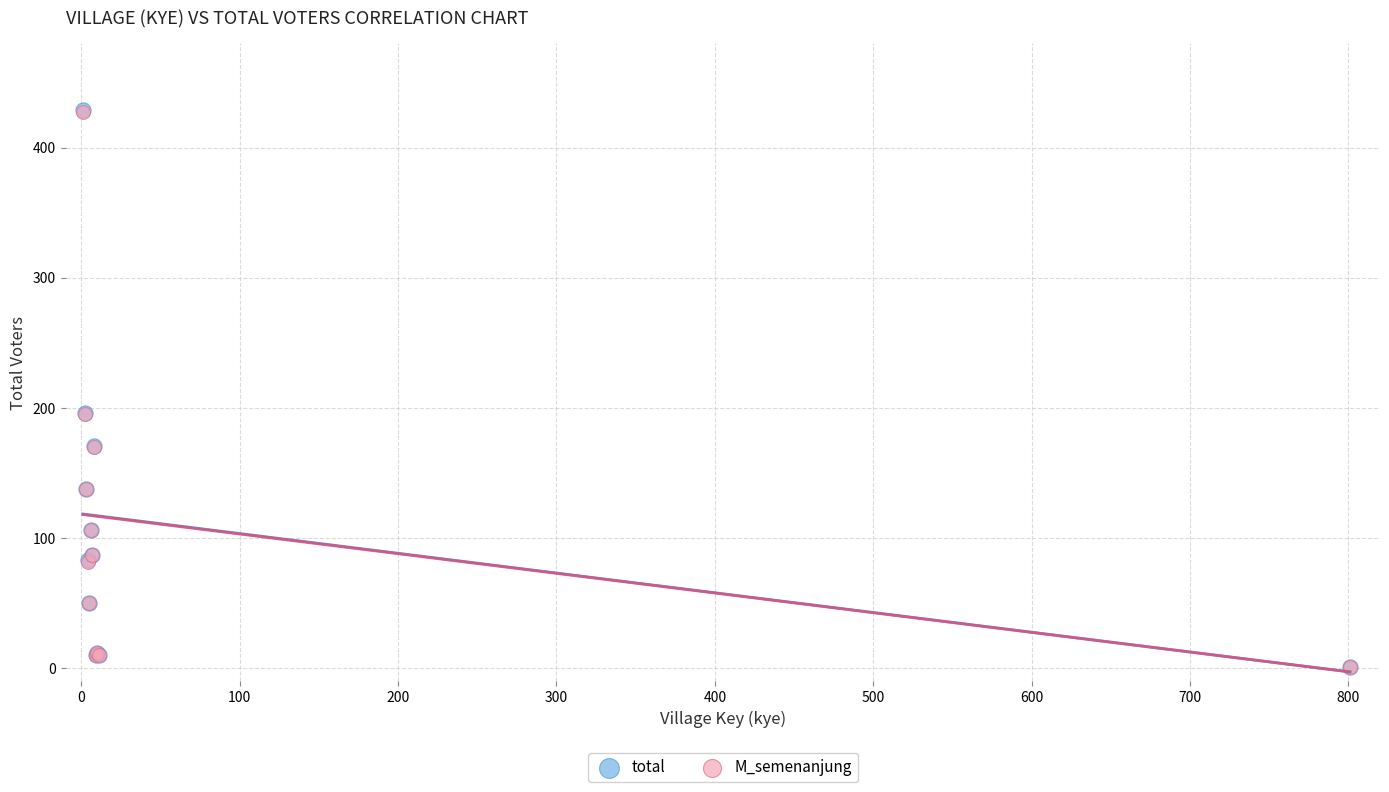

What are all the series names shown in the legend?

total, M_semenanjung